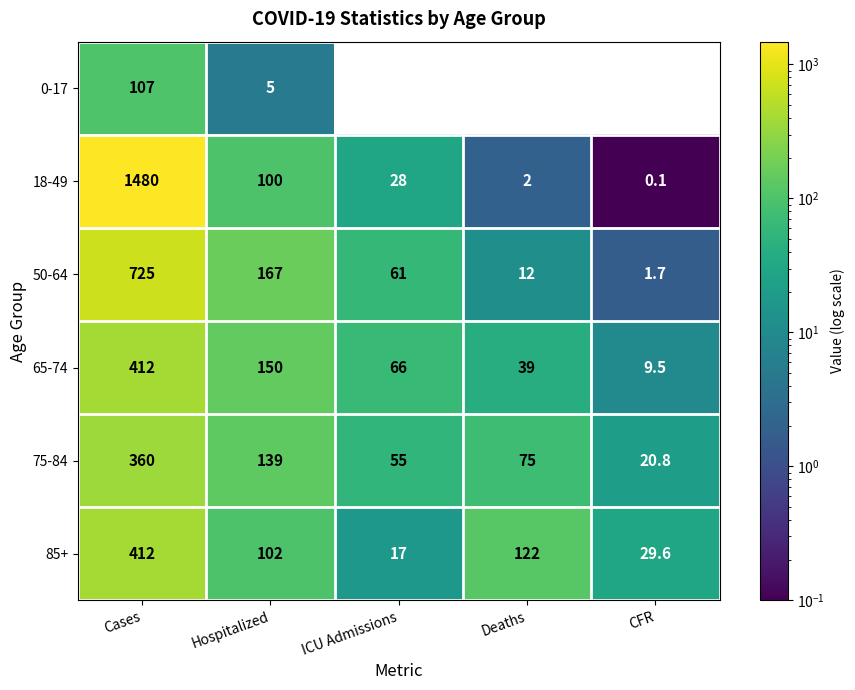

The 75-84 series shows 55.0 at ICU Admissions. True or false?

True